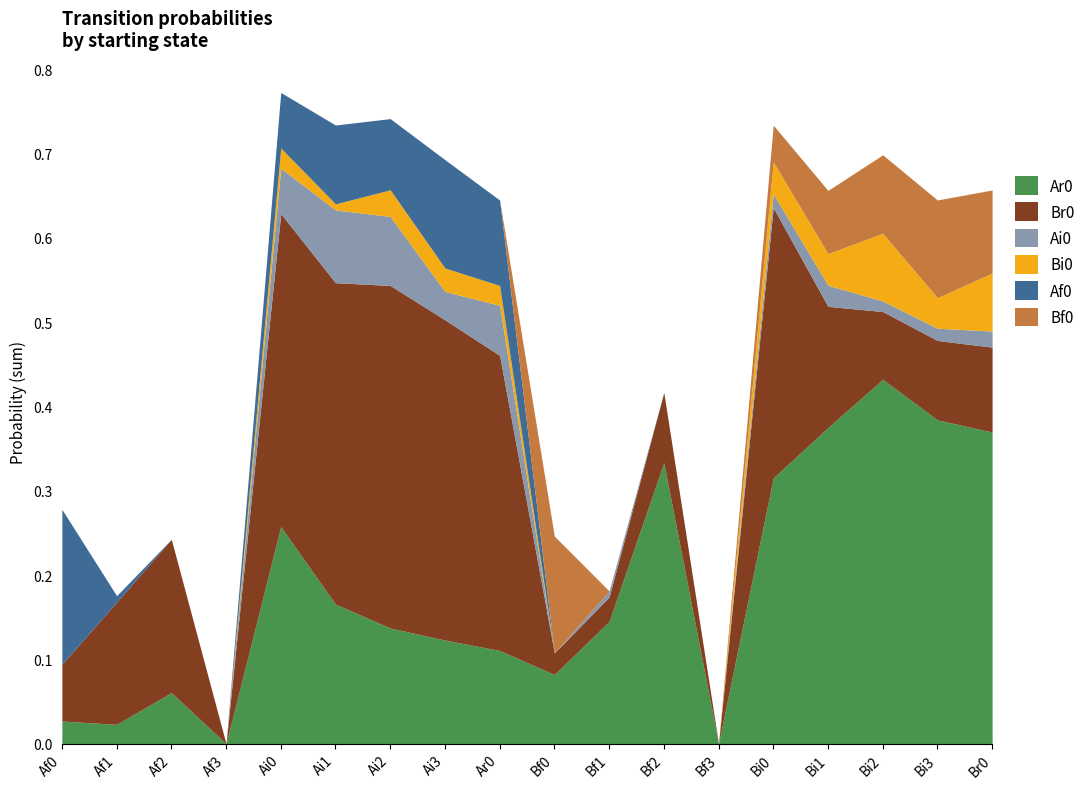

What is the difference between the maximum and minimum values in the Ar0 series?

0.4